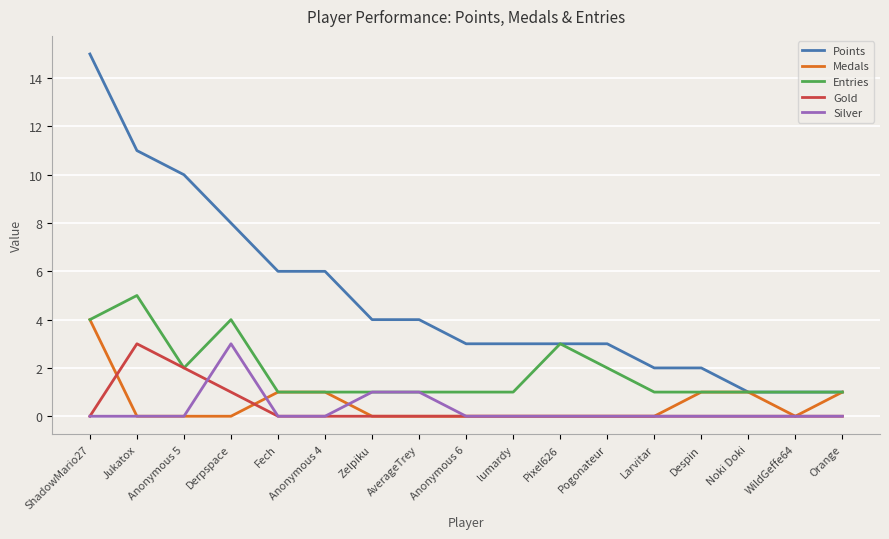

True or false: Points and Silver cross at least once.

False